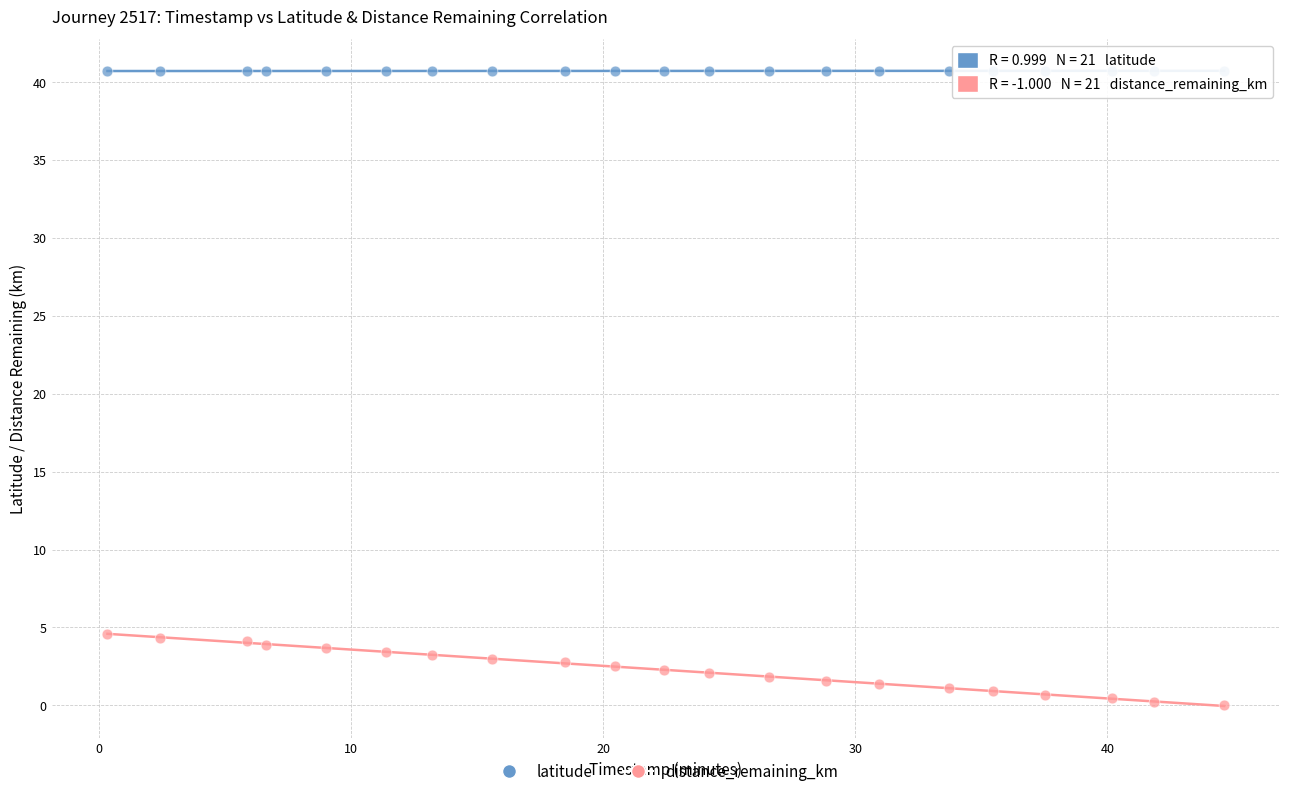

Which series contains the lowest Y value?

distance_remaining_km